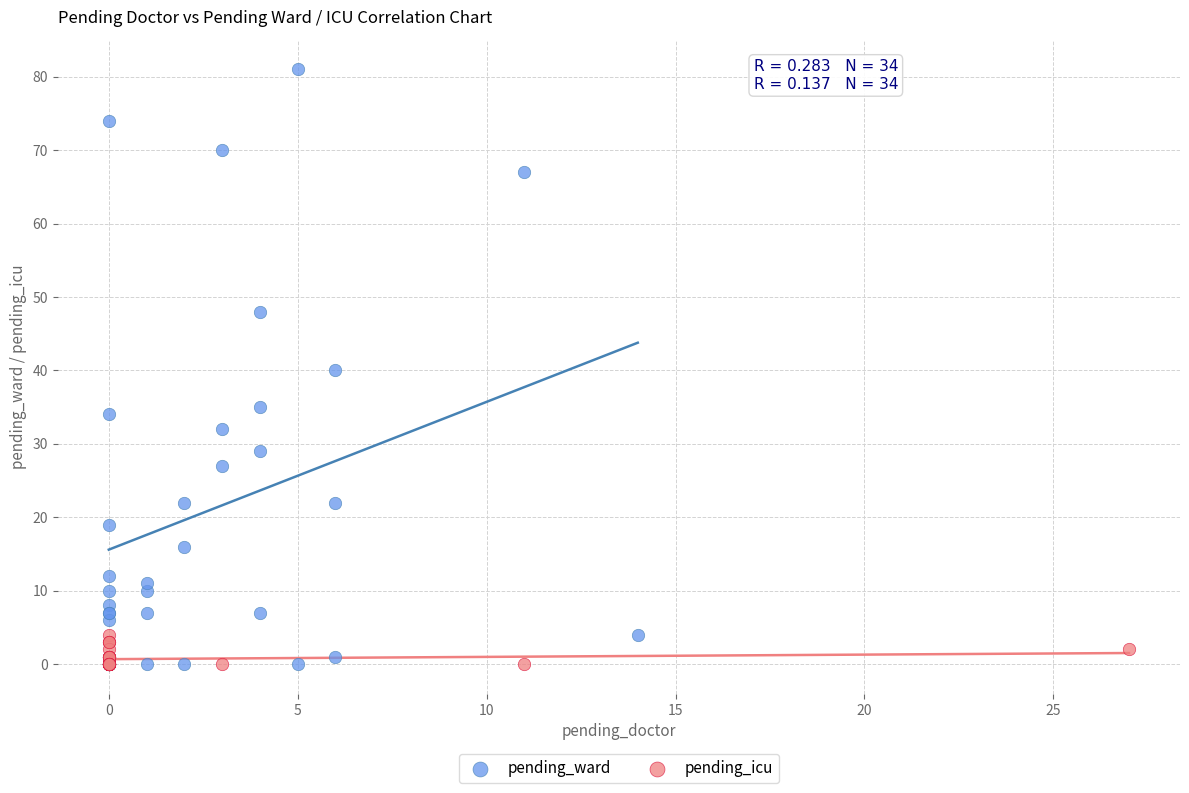

Which series has the largest Y range (max minus min)?

pending_ward